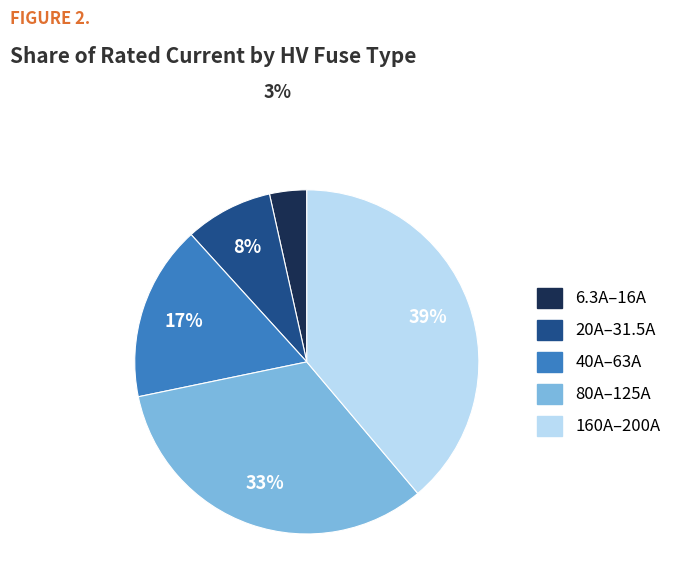

Is there any slice that represents more than half of the pie?

No